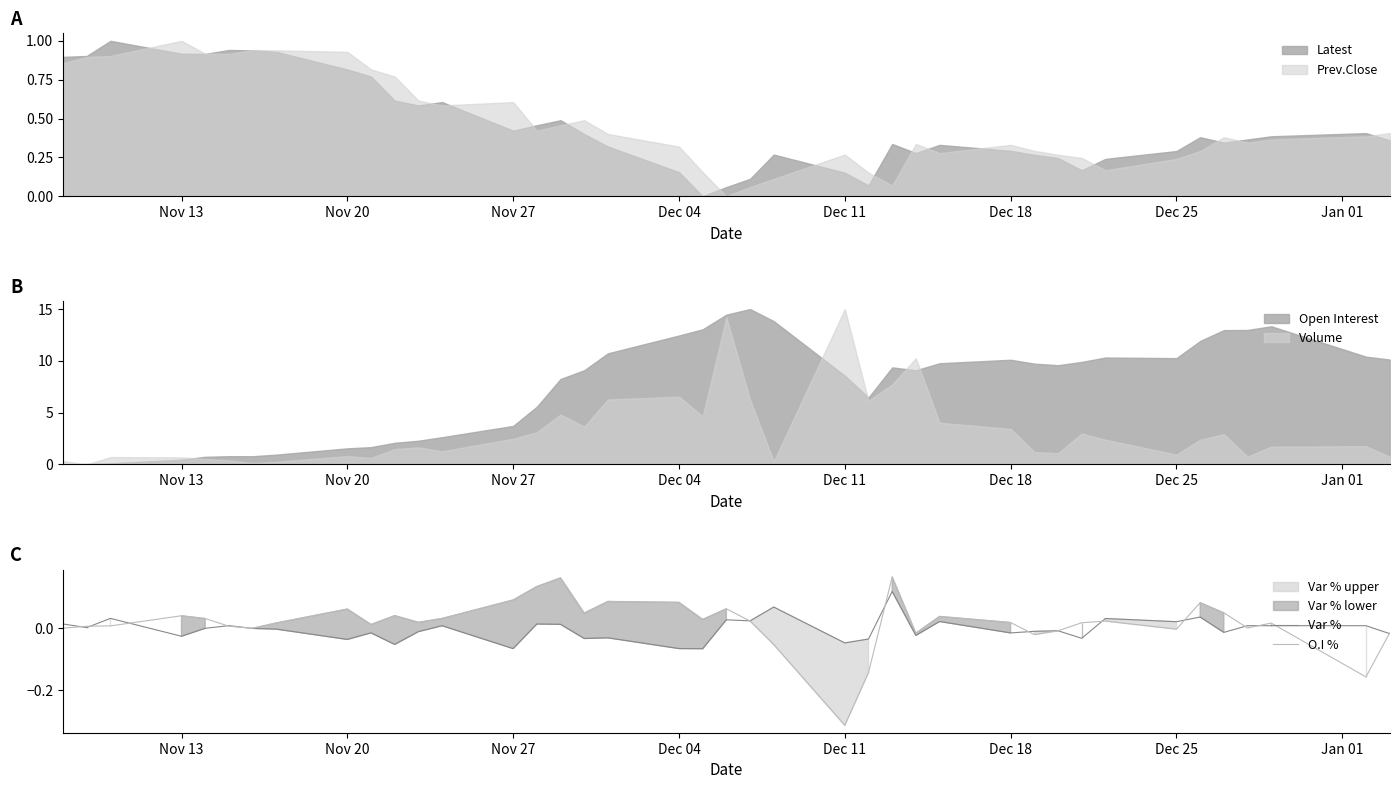

At which label does O.I % reach its minimum?

Dec 11